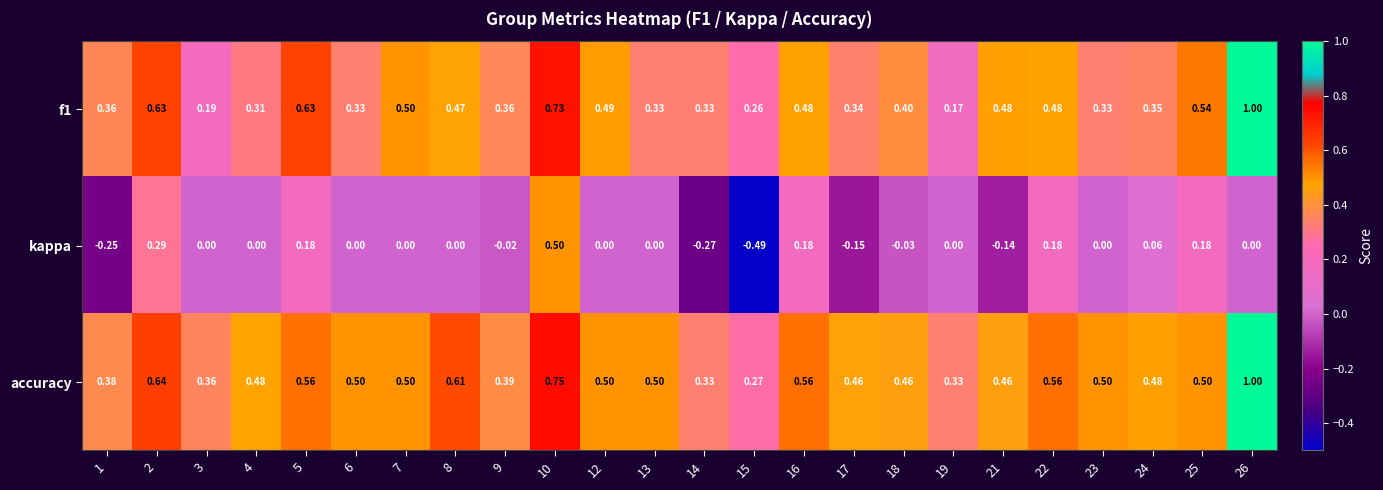

Which series has the largest range (max minus min)?

kappa